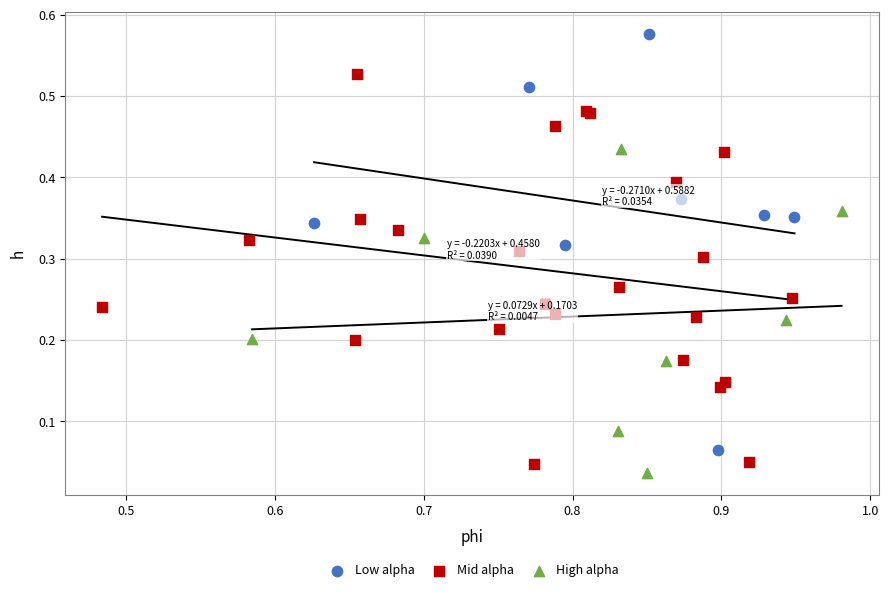

Which series has the widest spread of Y values?

Low alpha